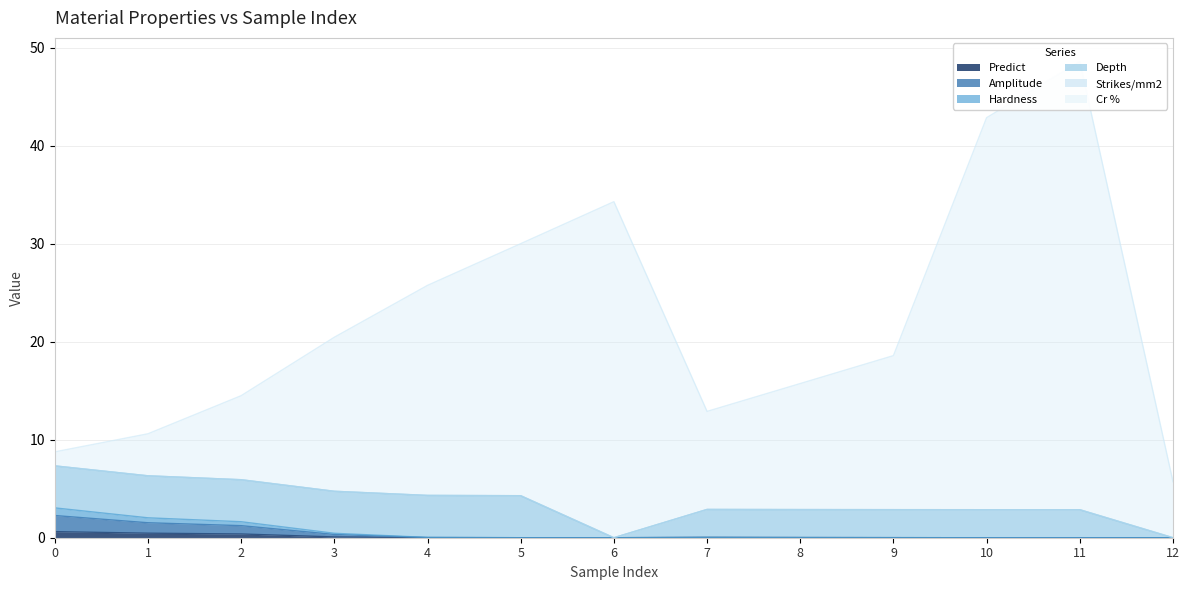

True or false: Predict has a value of 0.0 at 7.

True